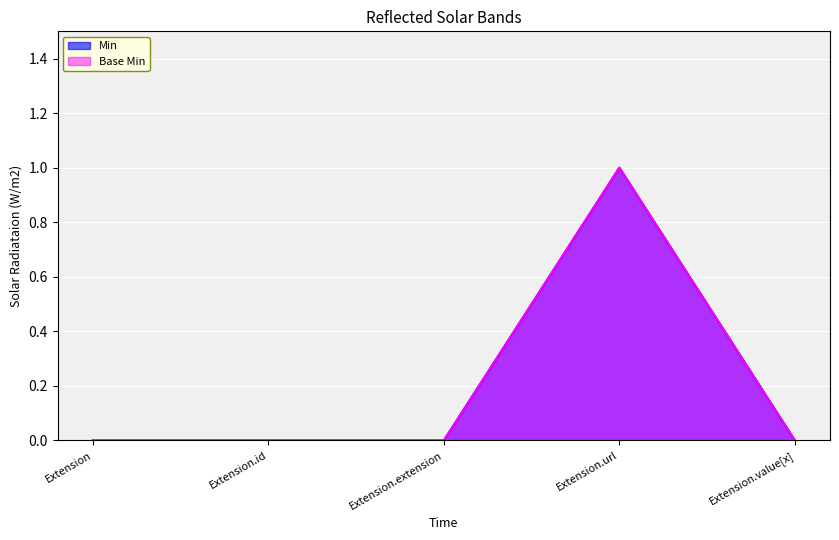

Reading right to left, what are all the values shown in this chart?

Min: Extension.value[x]=0	Extension.url=1	Extension.extension=0	Extension.id=0	Extension=0
Base Min: Extension.value[x]=0	Extension.url=1	Extension.extension=0	Extension.id=0	Extension=0